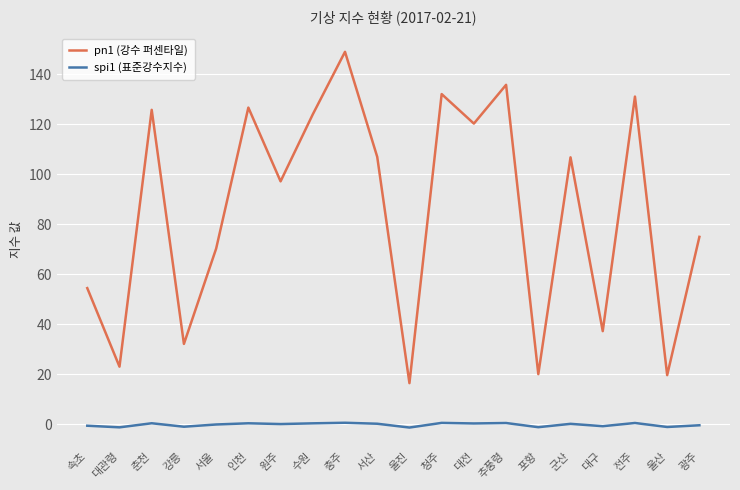

What is the average value of the spi1 (표준강수지수) series?

-0.1